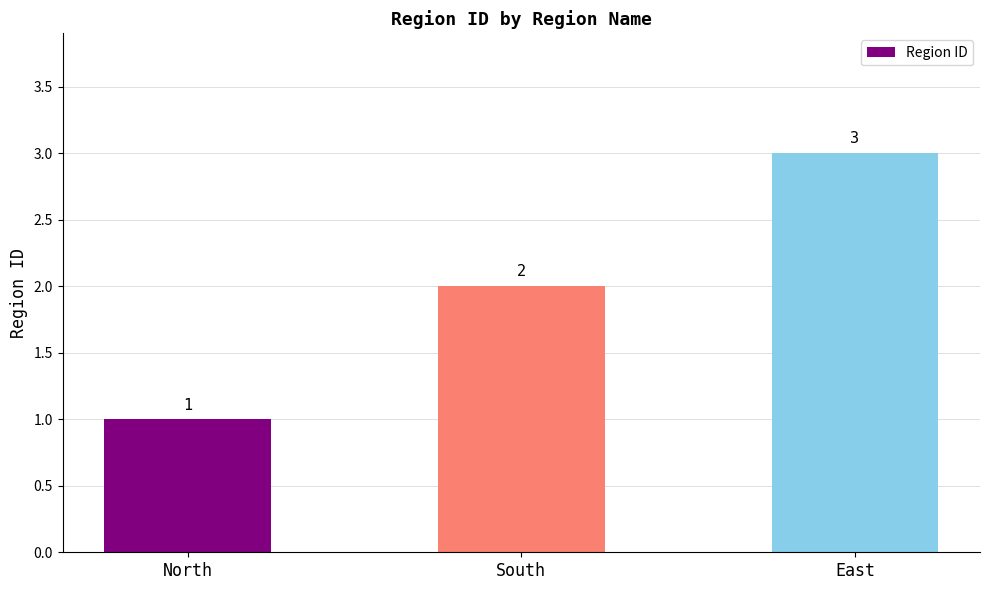

What is the sum of the values at East and North?

4